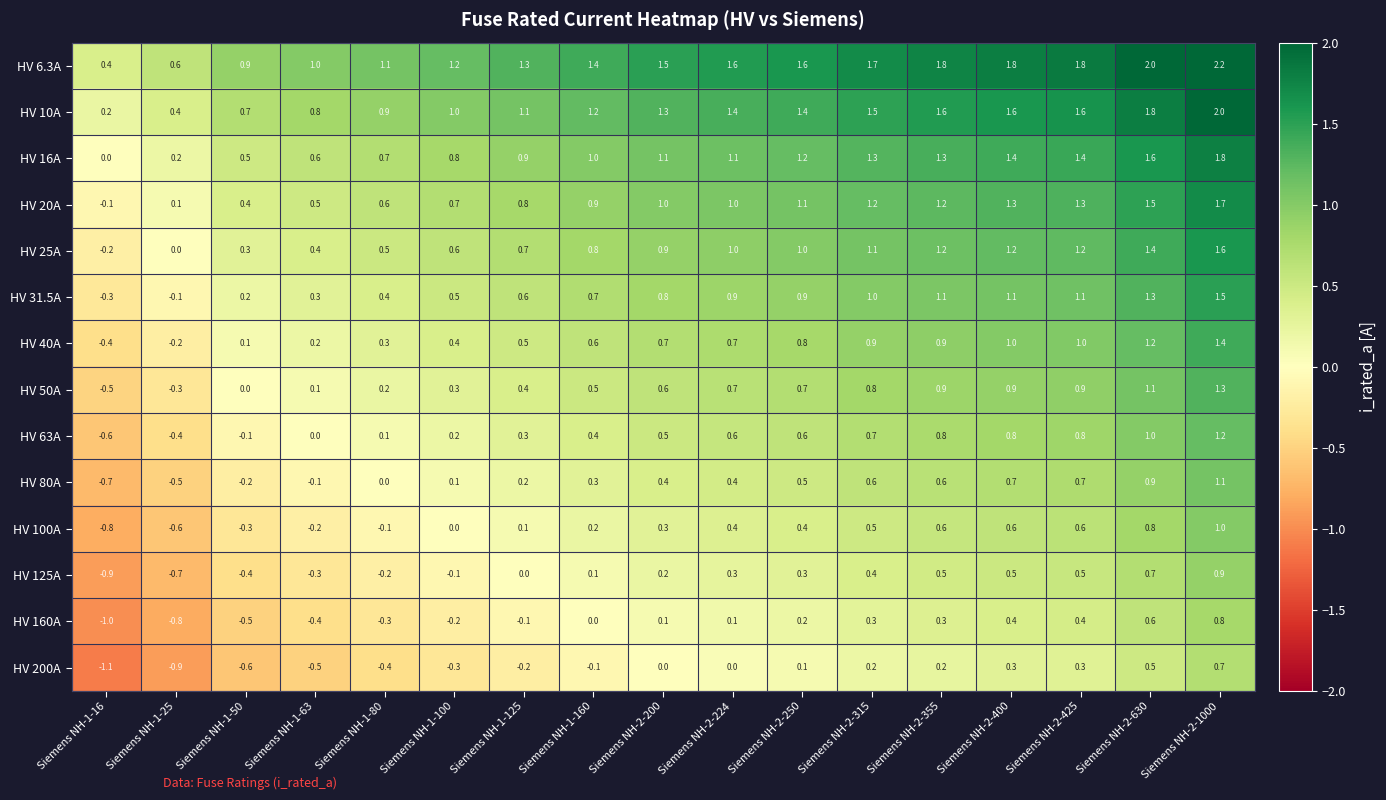

How many categories are shown in the chart?

17